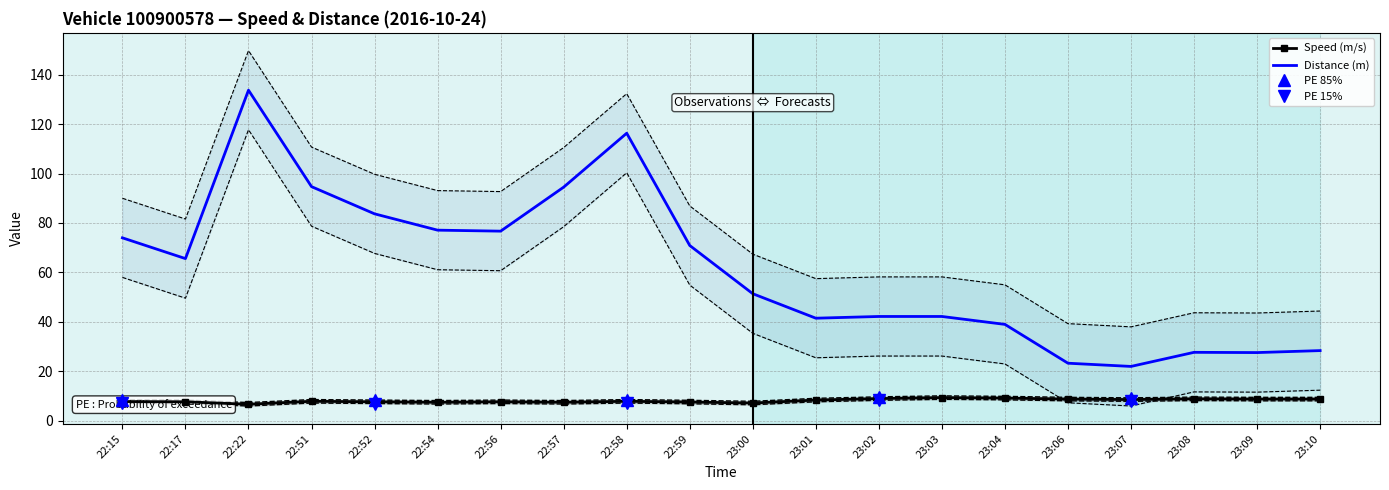

How many interior local peaks does the Distance (m) series have?

3